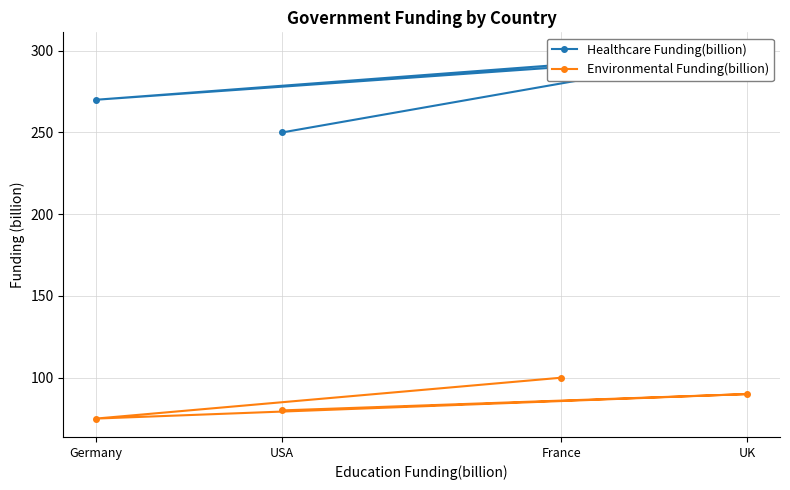

What are all the series names shown in the legend?

Healthcare Funding(billion), Environmental Funding(billion)